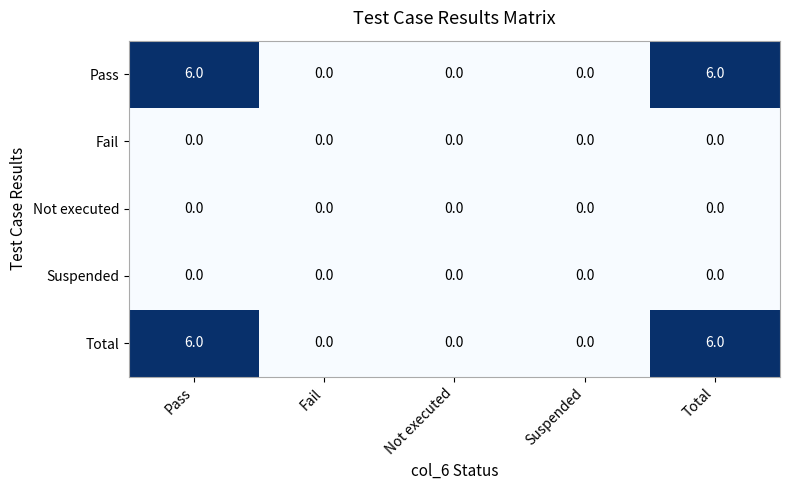

Read the Pass value at Pass.

6